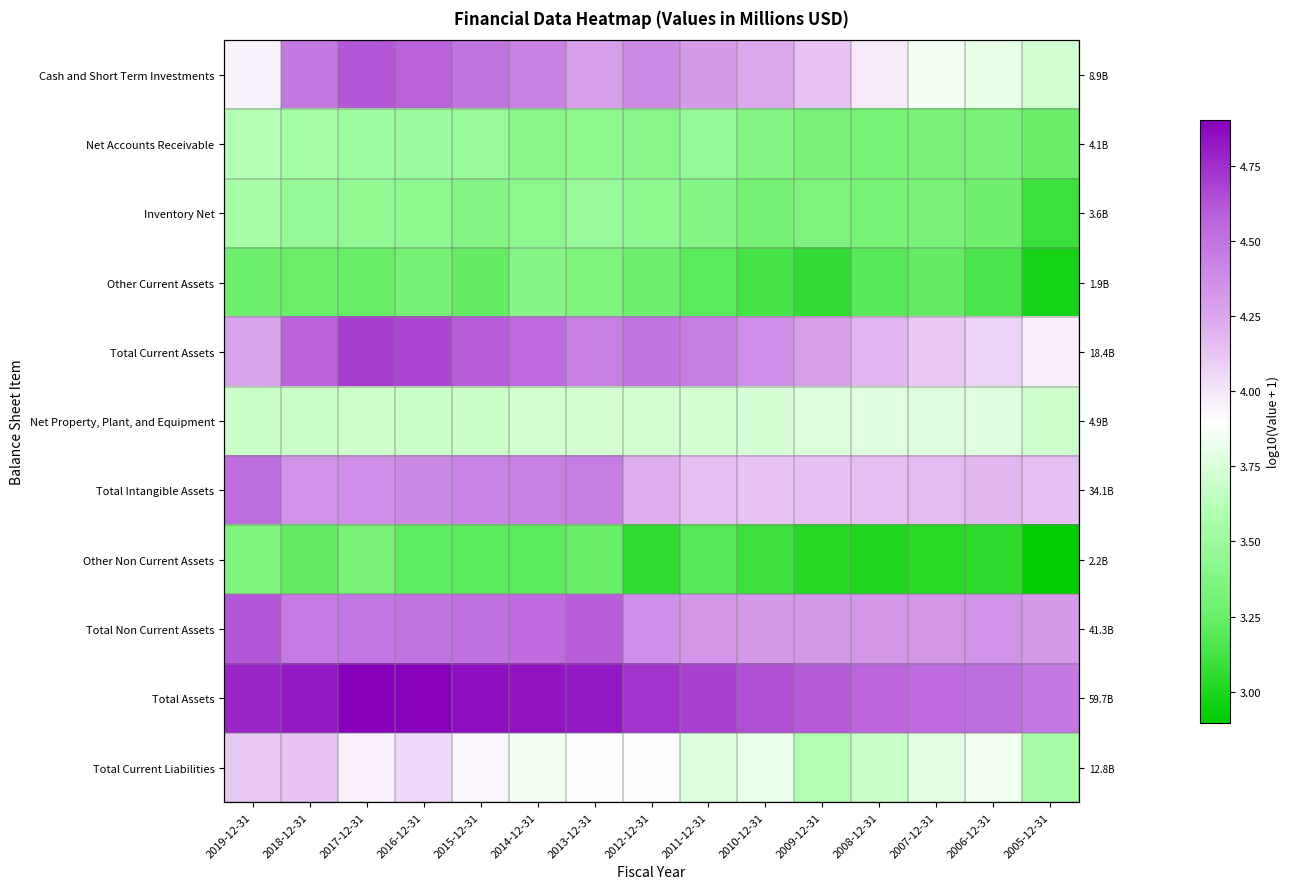

Which series has the largest total across all categories?

Total Assets